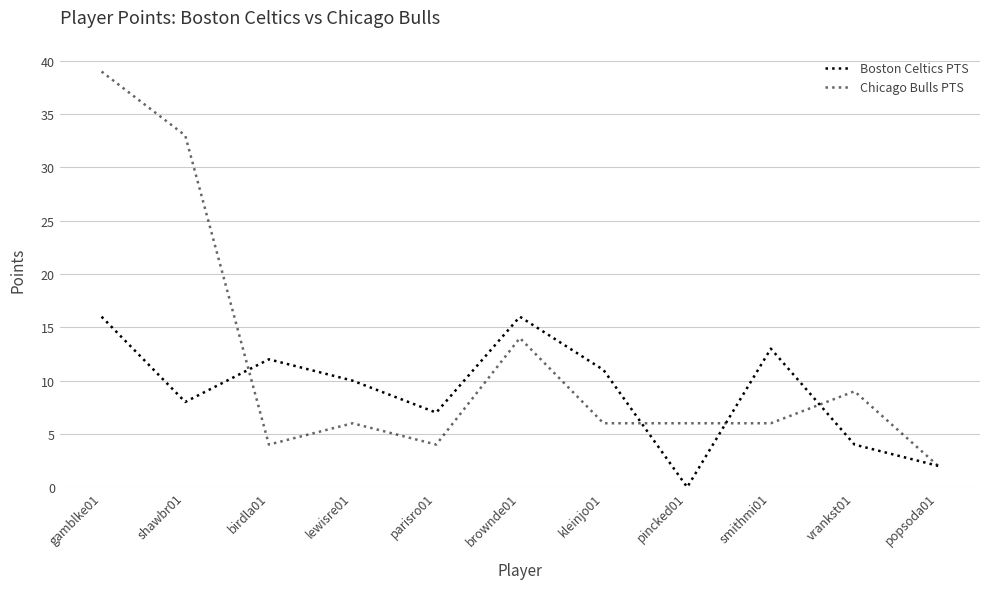

What is the maximum value shown in the chart?

39